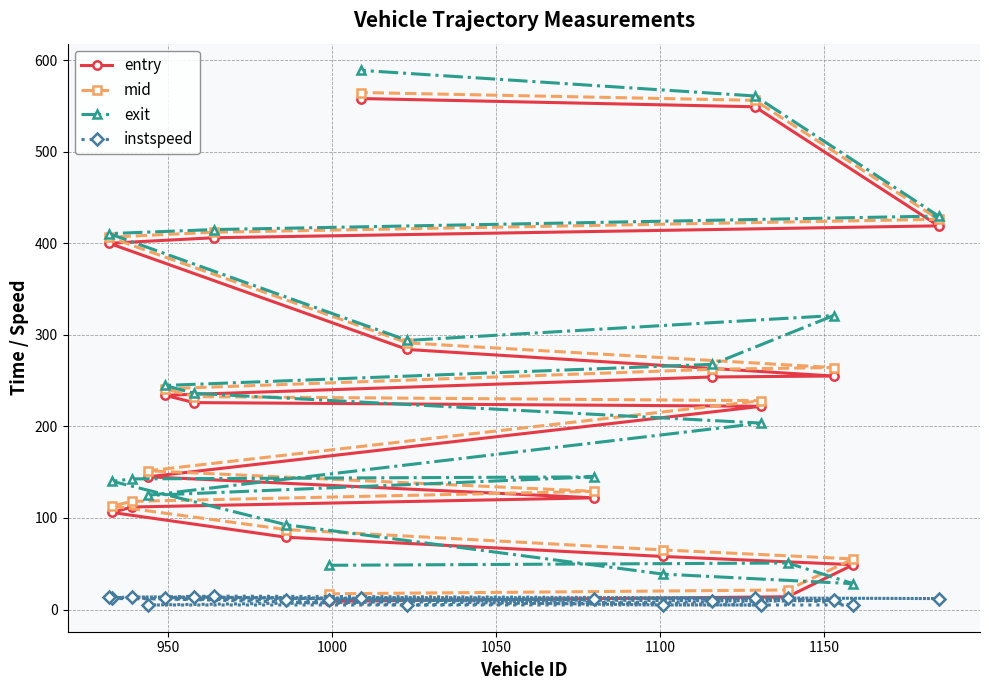

Which series ends up on top after the final intersection of mid and exit?

exit